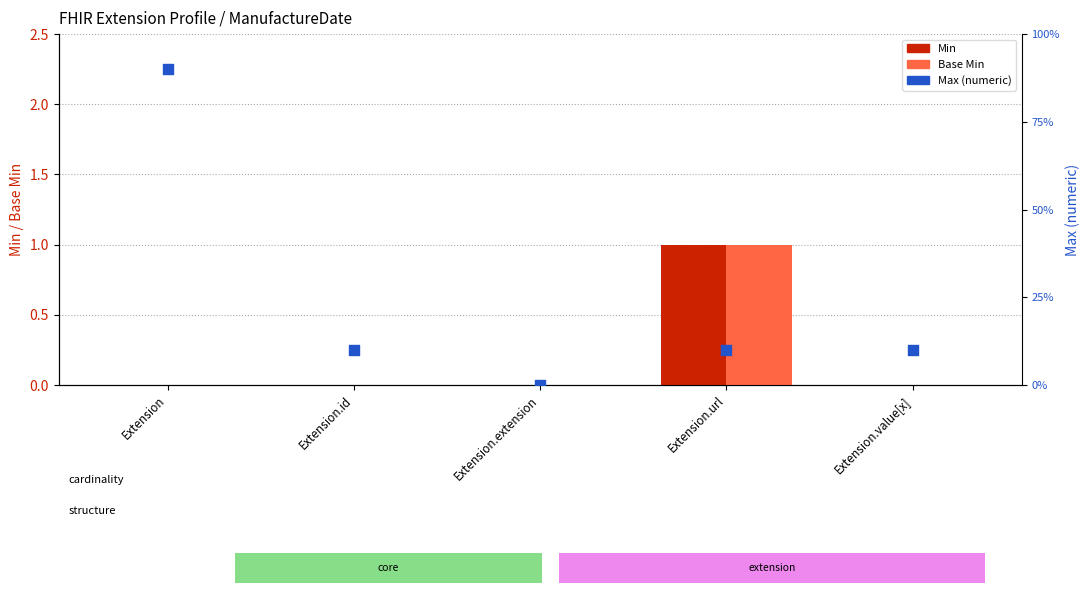

At which category is the sum across all series the highest?

Extension